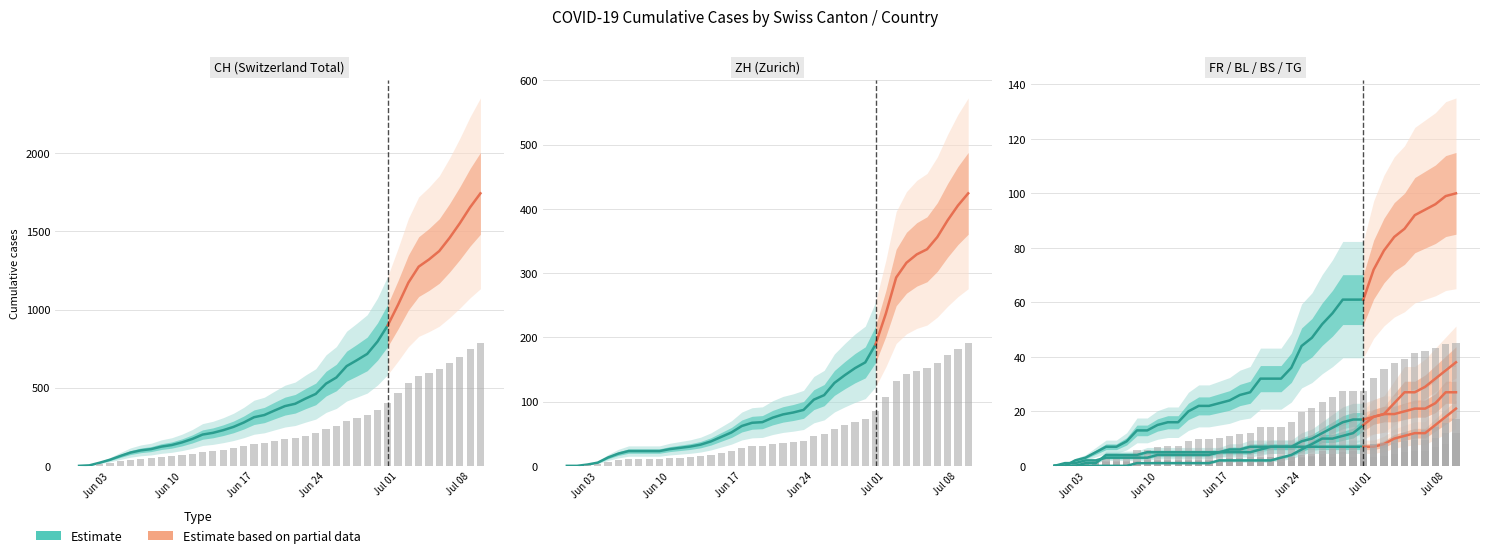

What value does the FR series have at 2020-06-11?

7.2